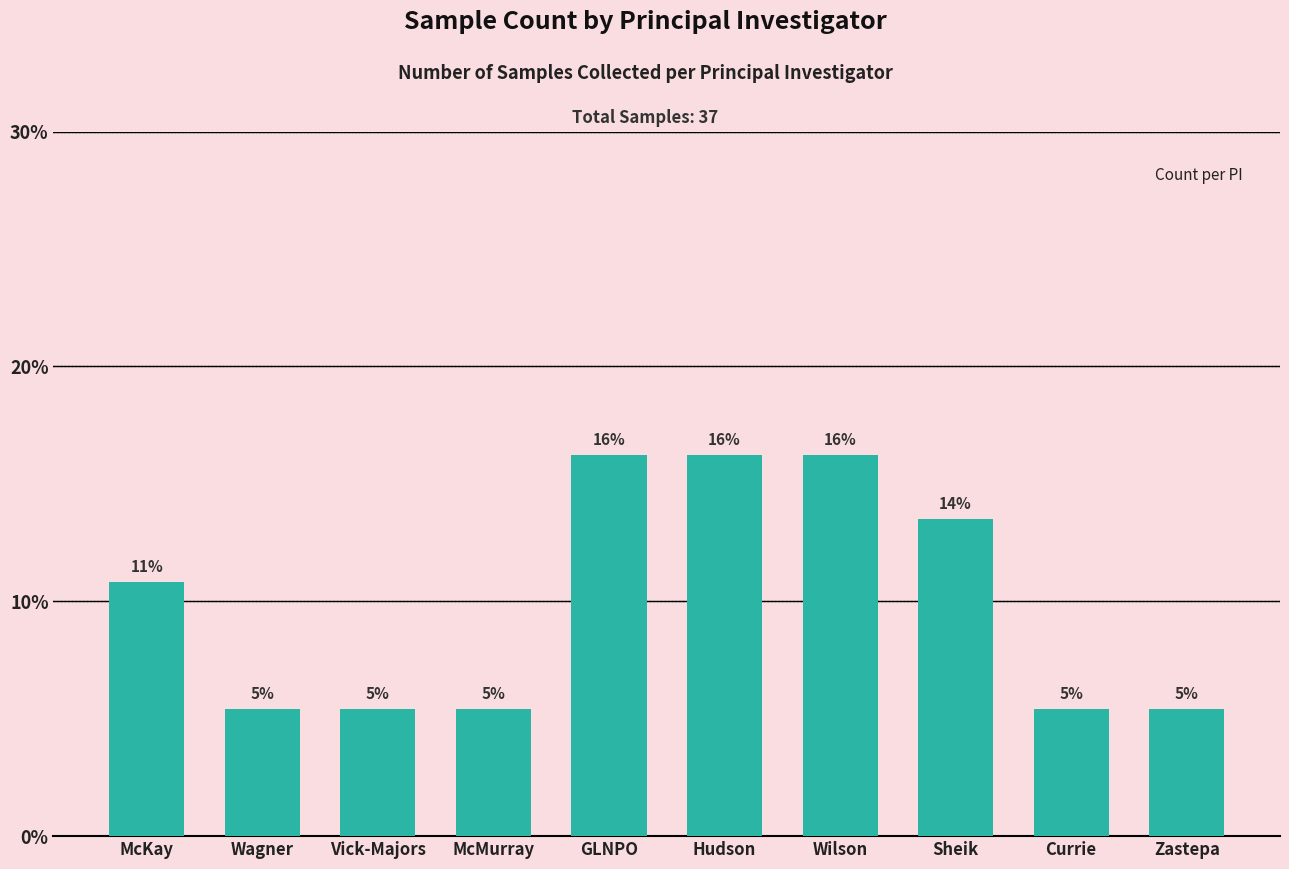

What is the greatest value displayed?

16.2